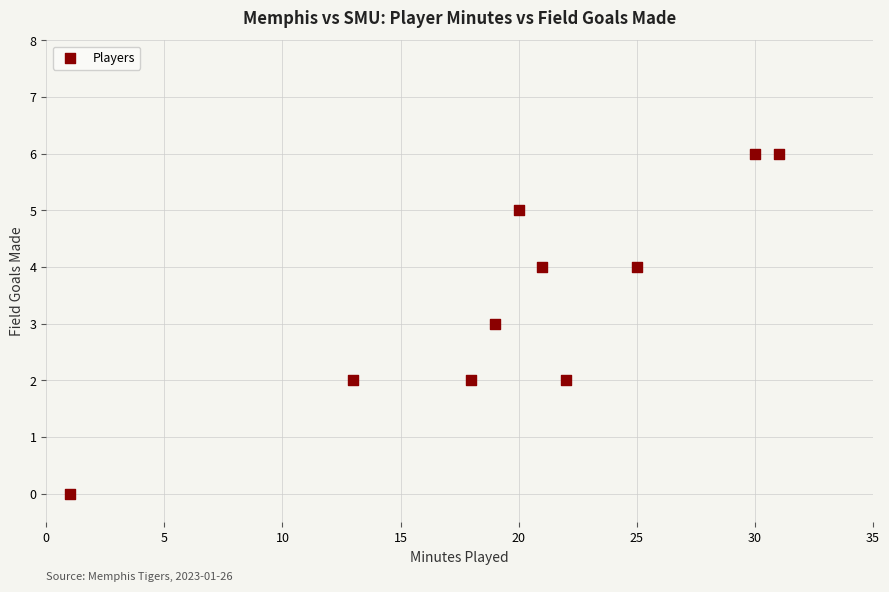

What is the average X value?

20